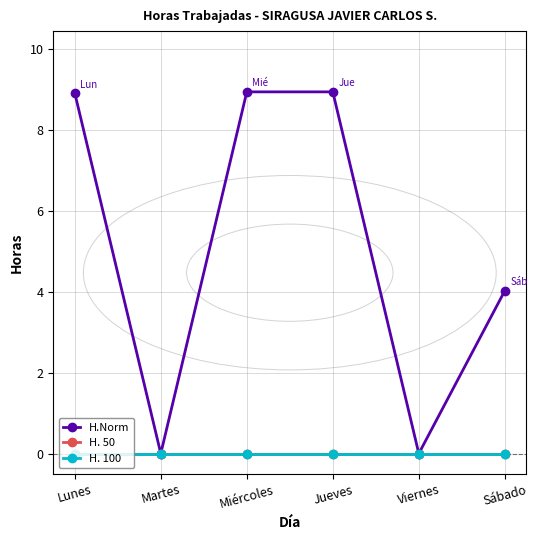

What is the label of the 6th point from the left?

Sábado